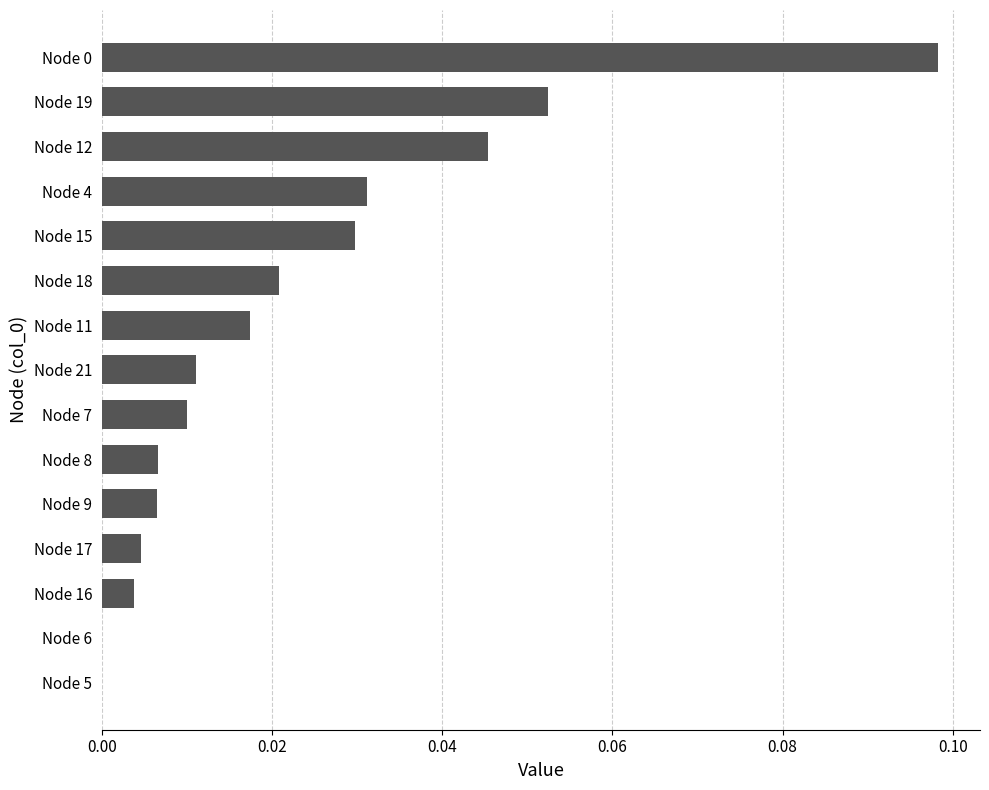

How many distinct data groups are displayed?

1